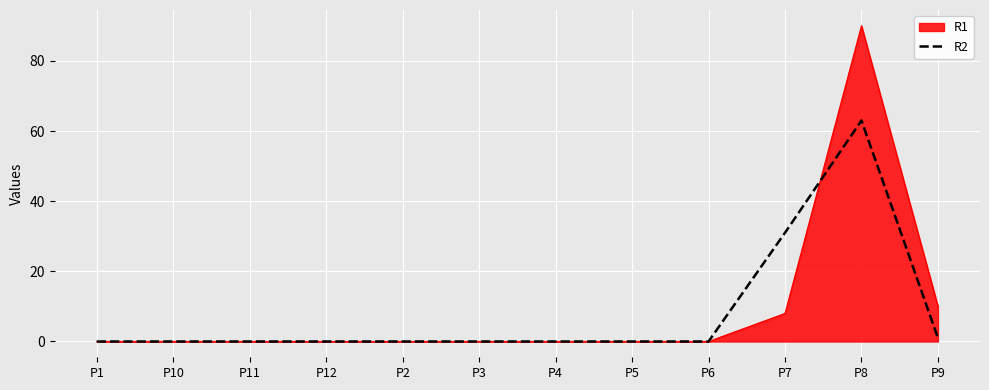

List the series in order of their peak value, lowest first.

R2, R1